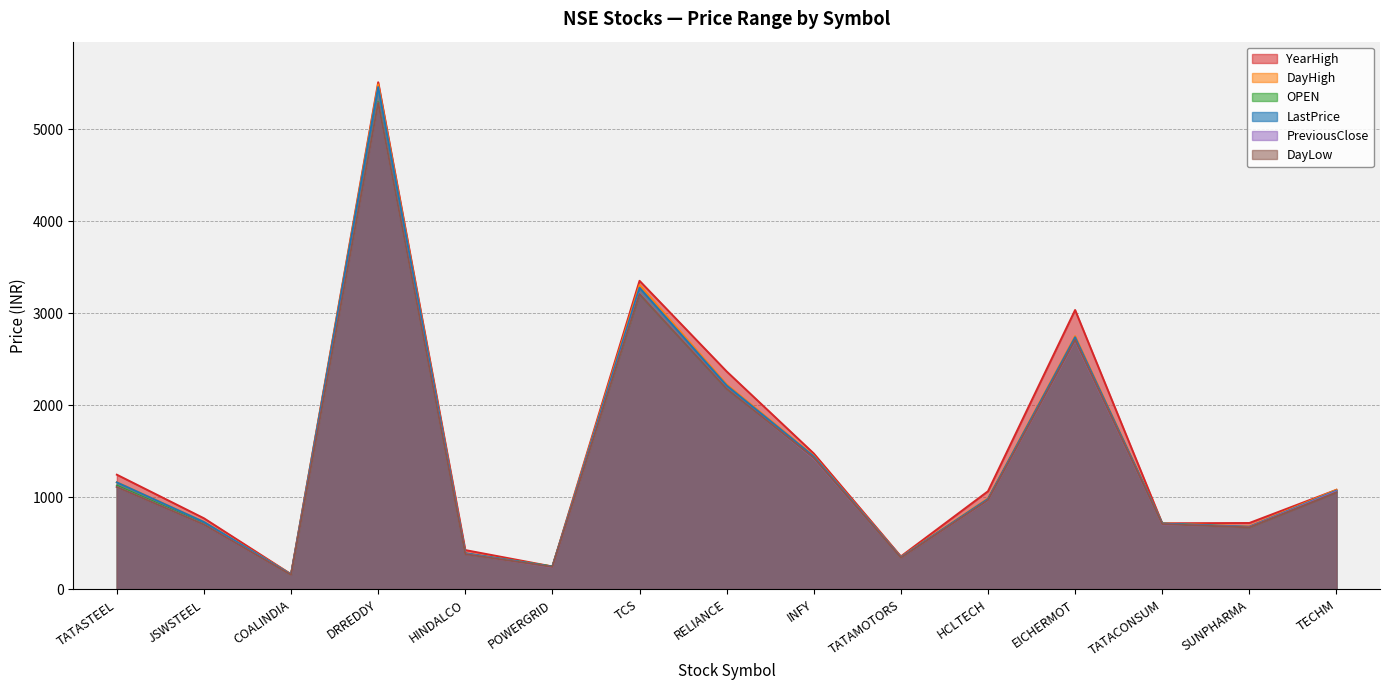

Does the chart have visible grid lines?

Yes